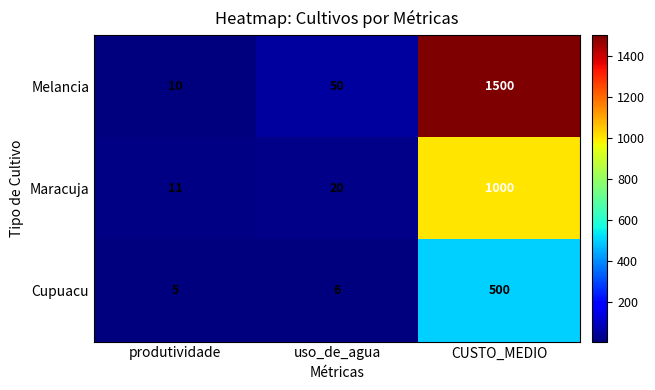

Reading left to right, what are all the values shown in this chart?

Melancia: 10	50	1500
Maracuja: 11	20	1000
Cupuacu: 5	6	500